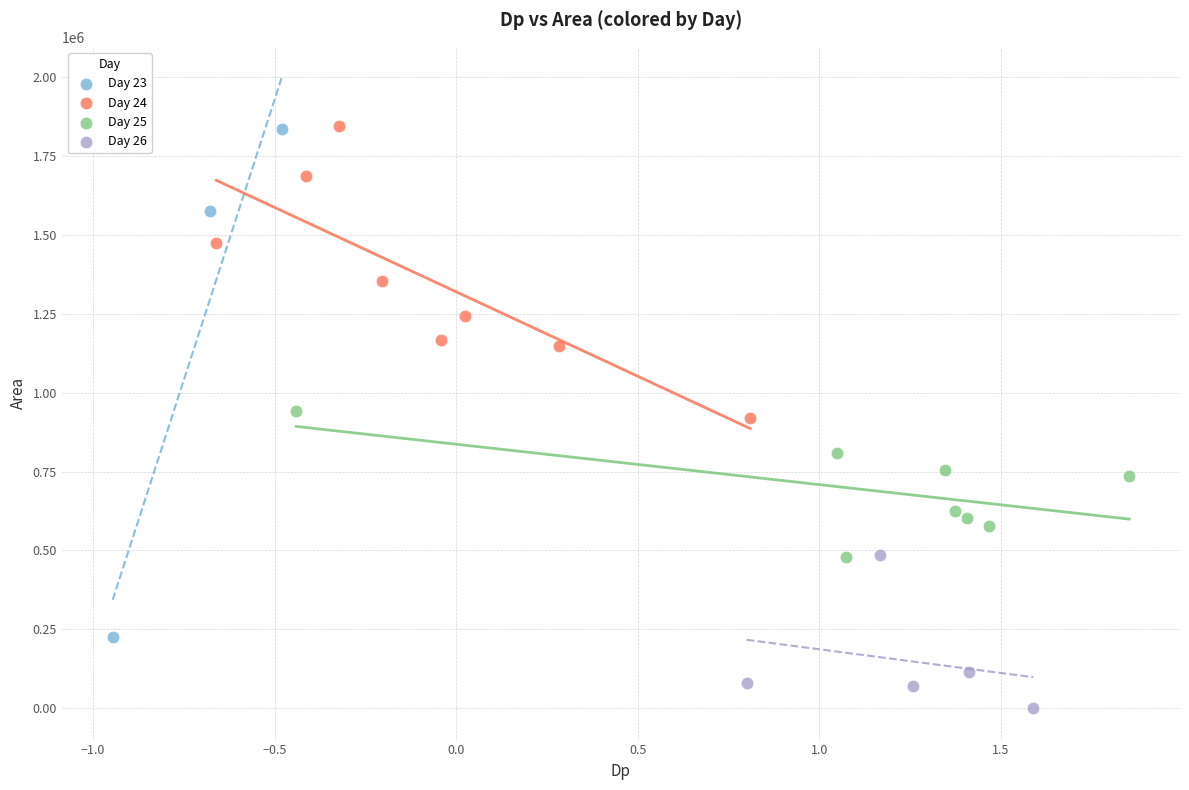

Which series has the widest spread of Y values?

Day 23